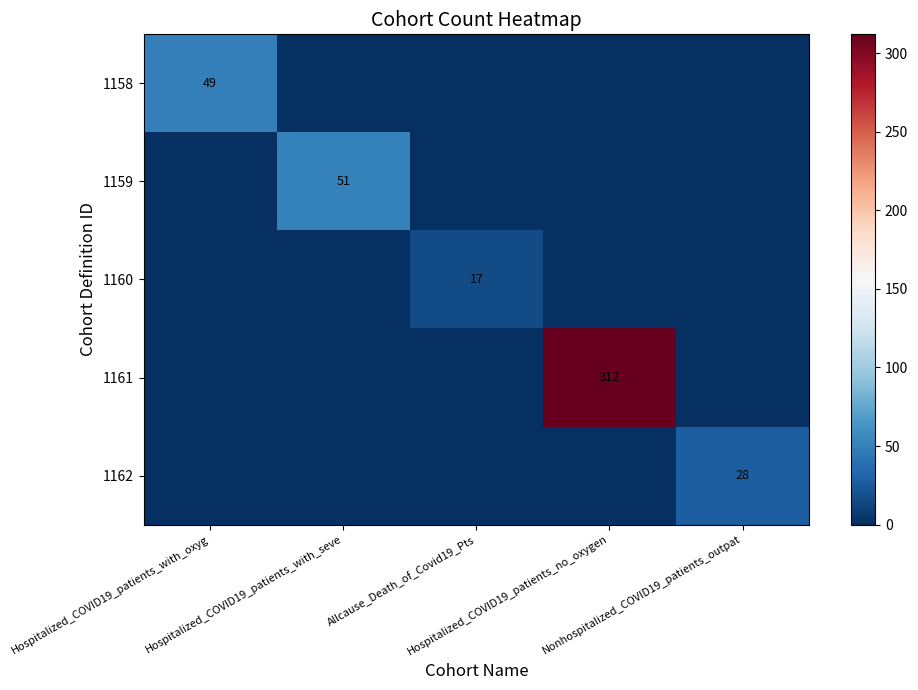

List the labels in order of 1159 value, largest first.

Hospitalized_COVID19_patients_with_seve, Hospitalized_COVID19_patients_with_oxyg, Allcause_Death_of_Covid19_Pts, Hospitalized_COVID19_patients_no_oxygen, Nonhospitalized_COVID19_patients_outpat